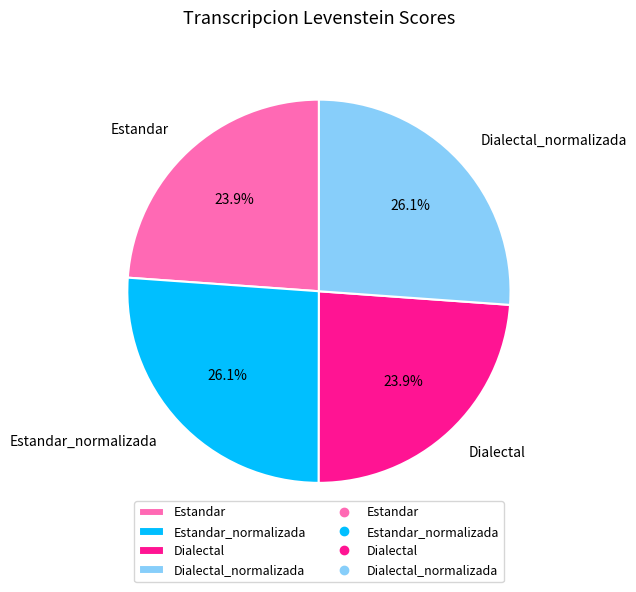

Does Dialectal_normalizada account for over 50% of the chart?

No